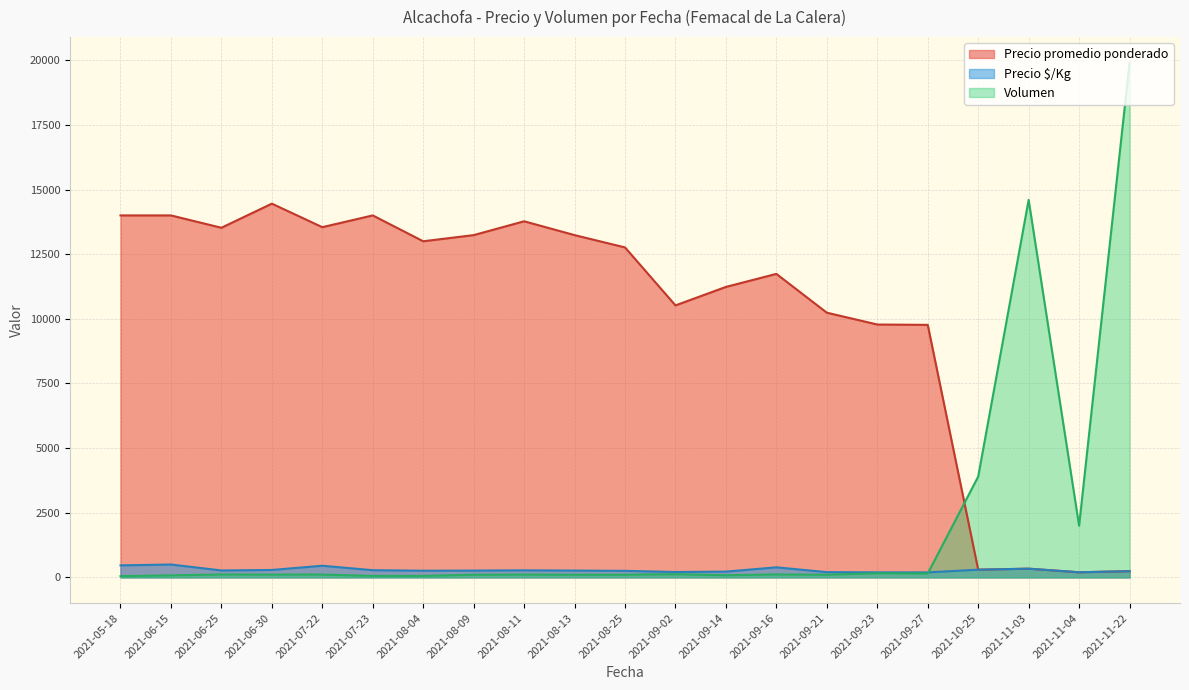

The value of Precio promedio ponderado at 2021-08-13 is 13238. True or false?

True